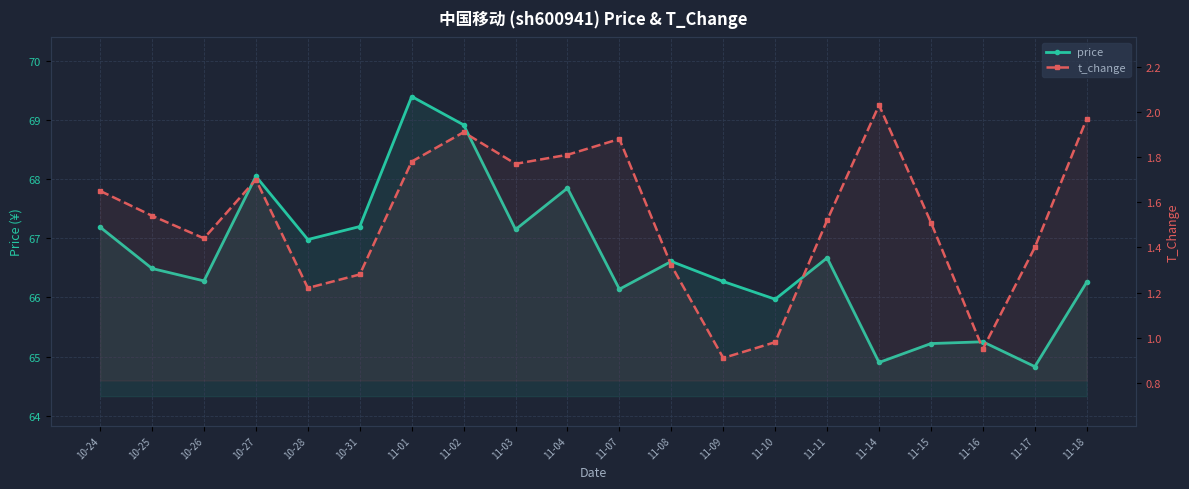

How many categories are shown in the chart?

20